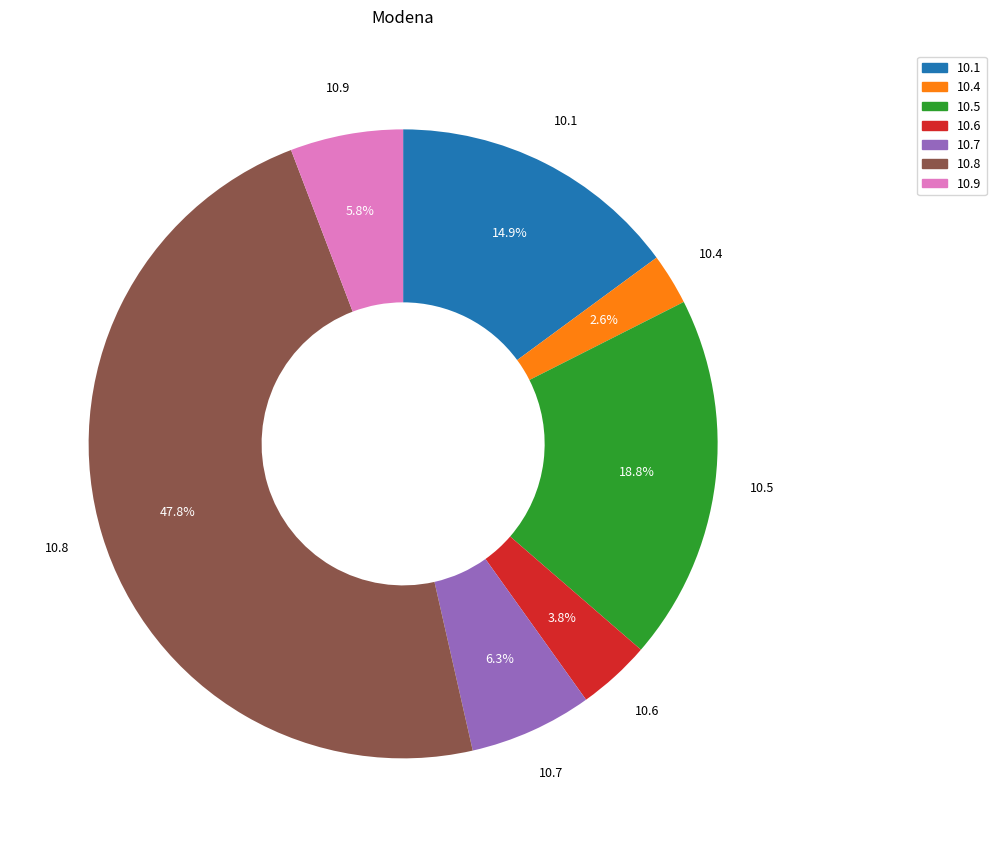

What percentage do 10.6 and 10.1 together represent?

18.7%